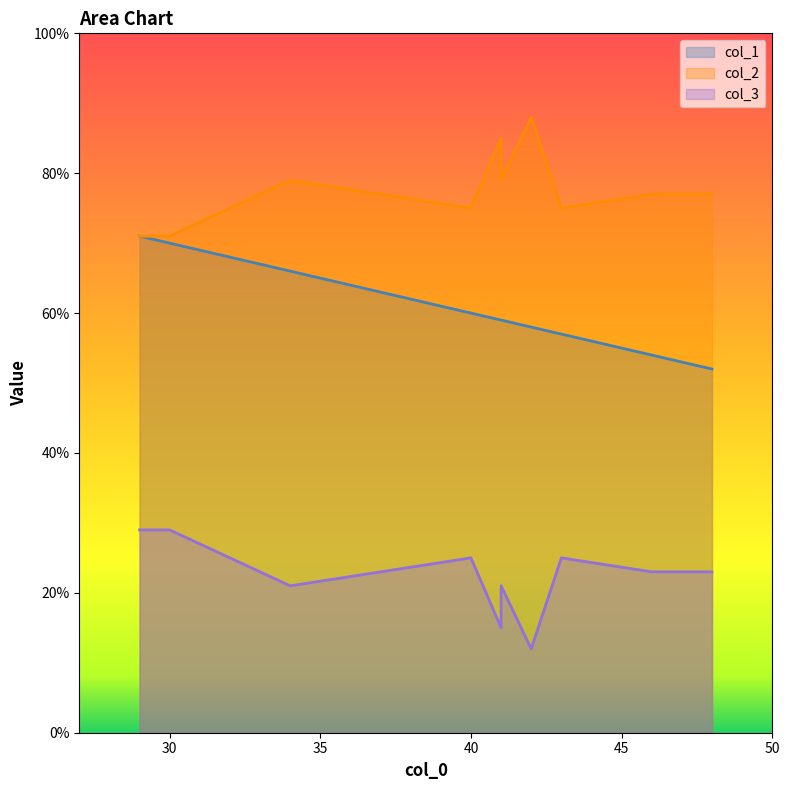

What is the total value across all series at 43?

157